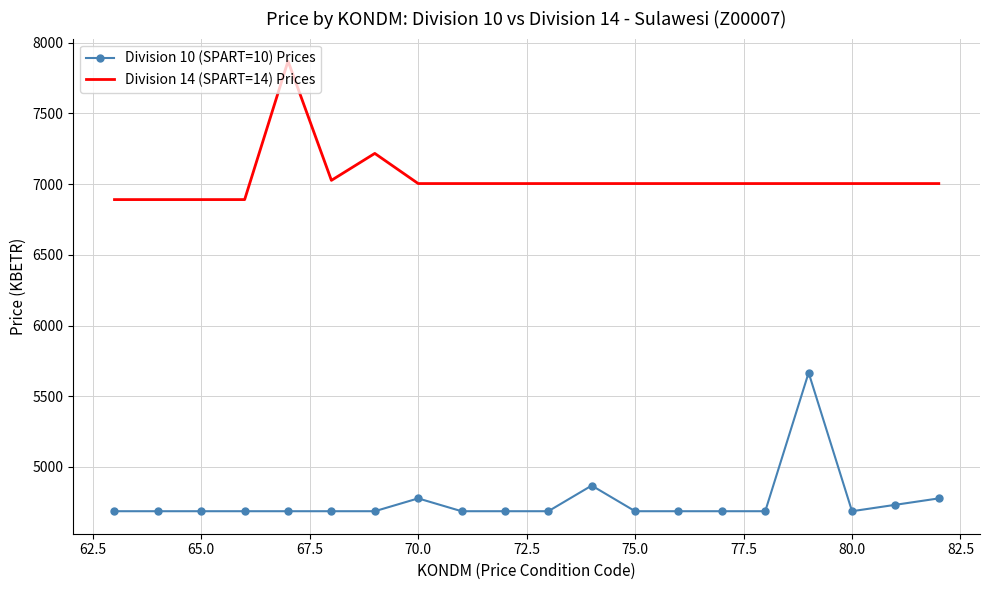

What is the difference between the maximum and minimum values in the Division 10 (SPART=10) Prices series?

979.1